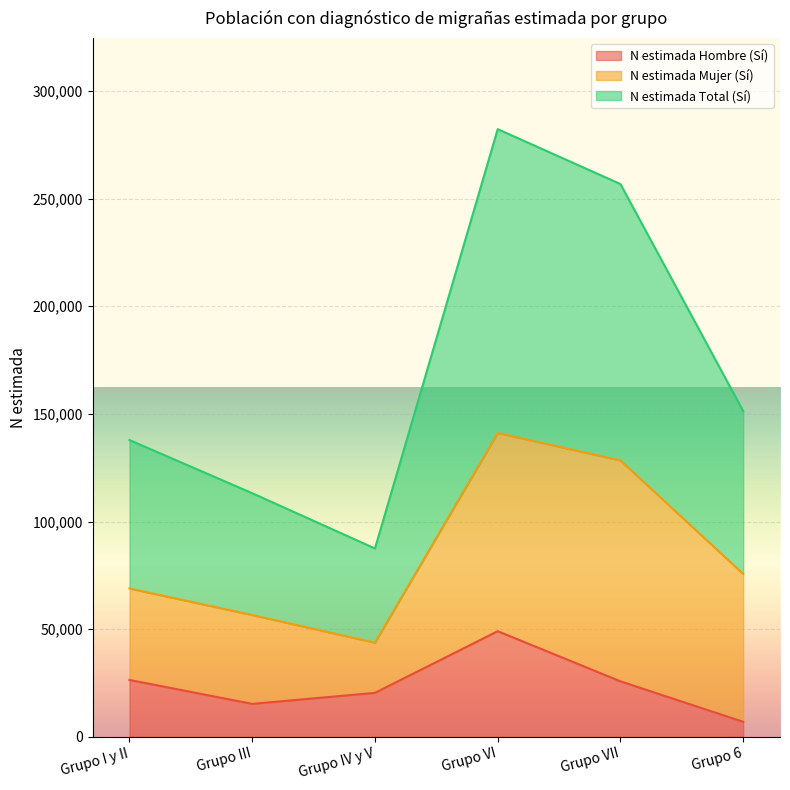

What is the label of the 6th point from the left?

Grupo 6